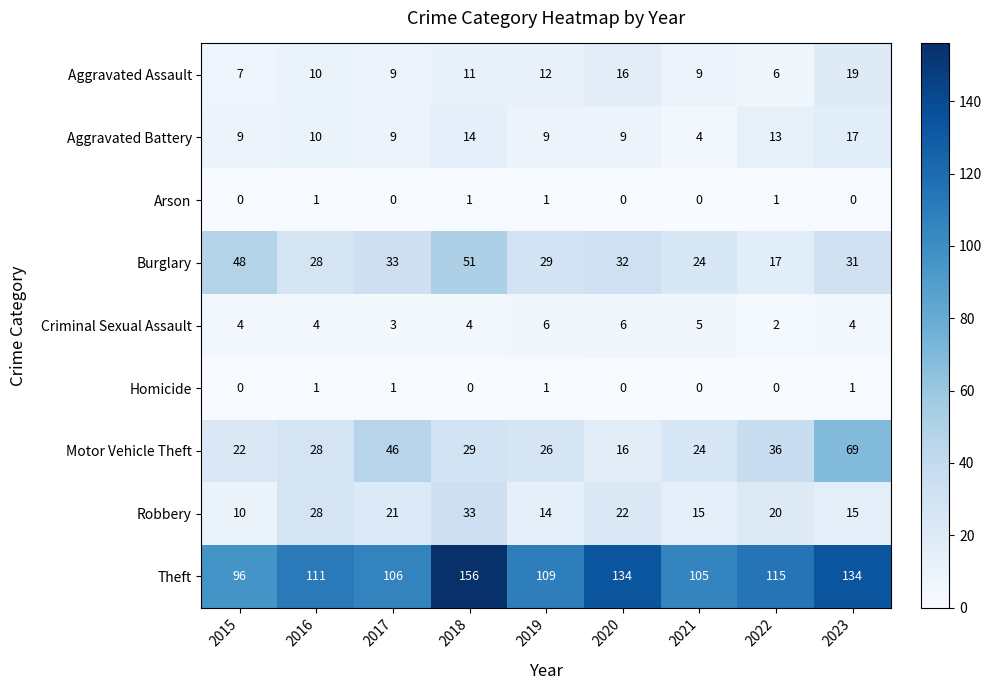

True or false: Motor Vehicle Theft has a value of 43 at 2021.

False